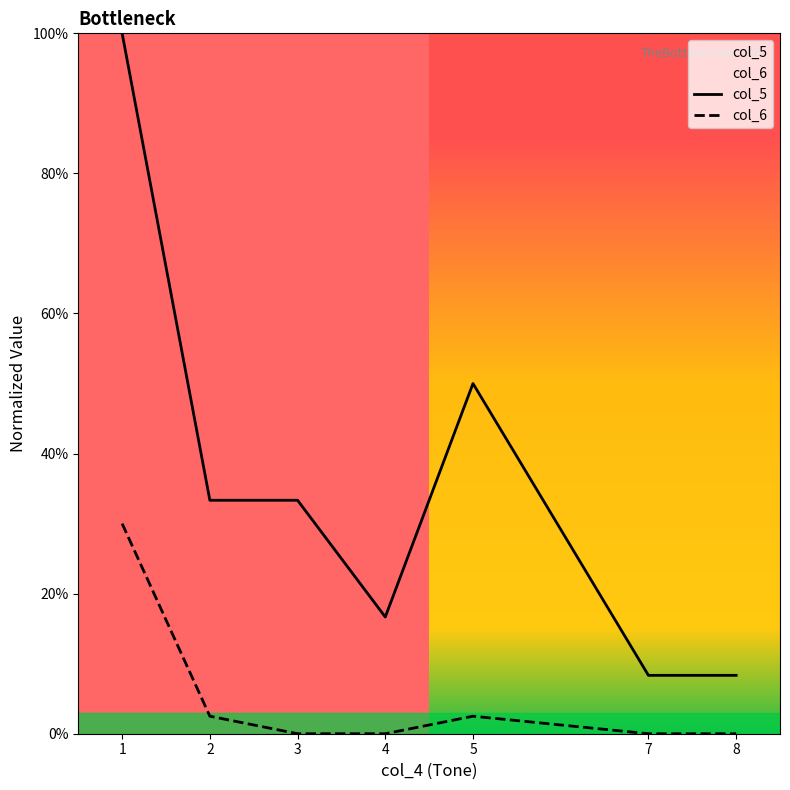

How many data points does each series have?

7